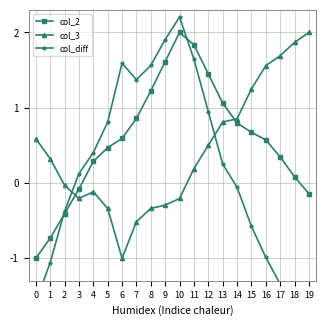

At 0, list the series in order from largest to smallest.

col_3, col_2, col_diff